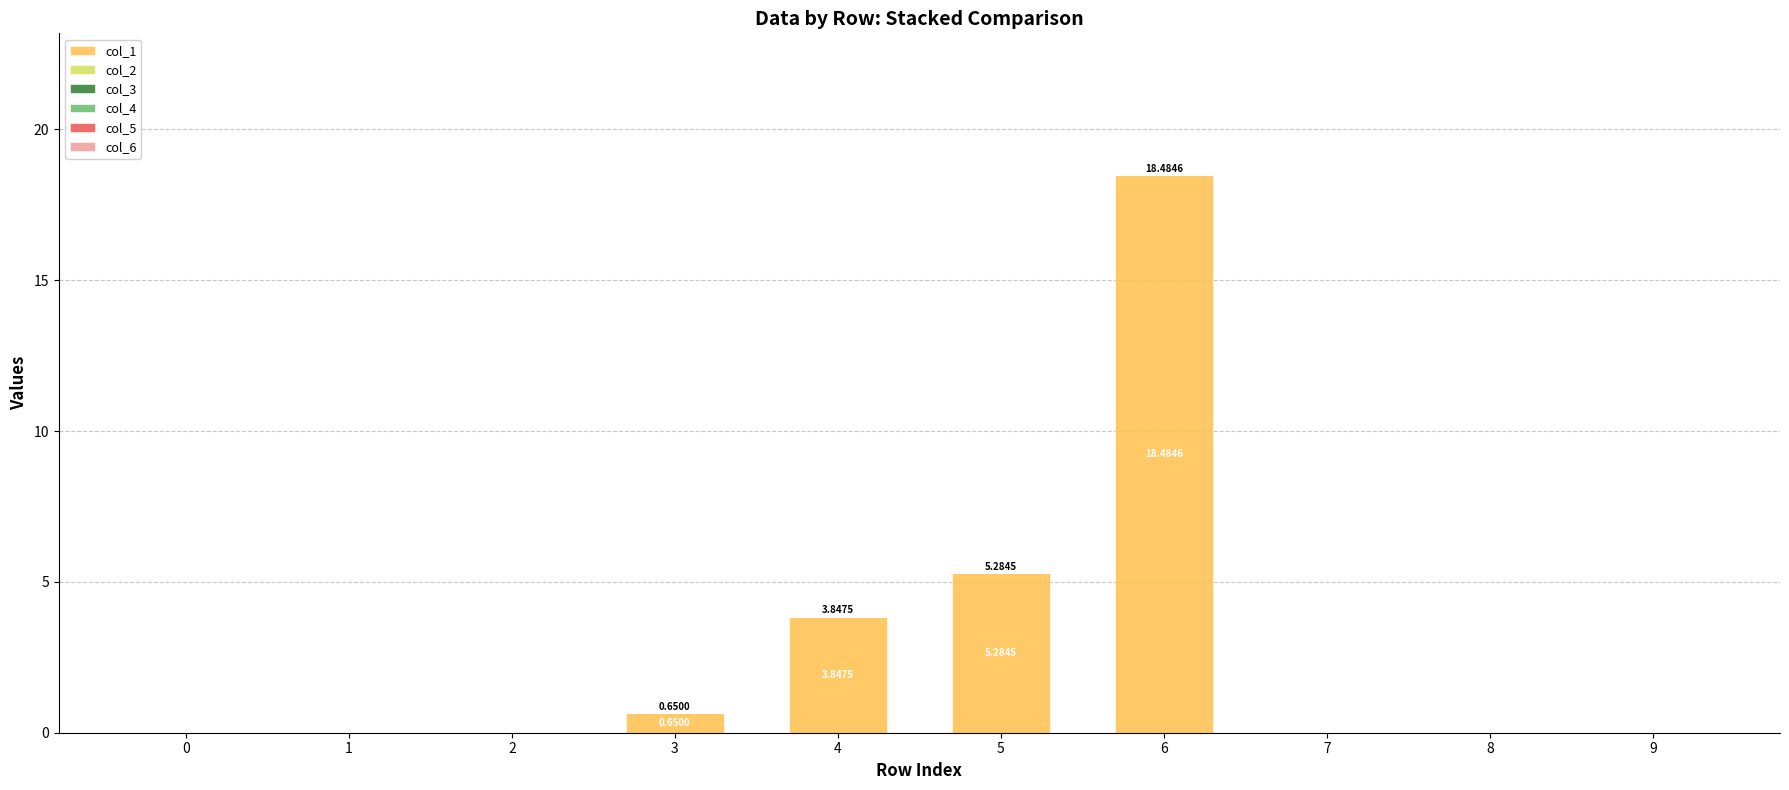

Between 6 and 1, which is larger?

6